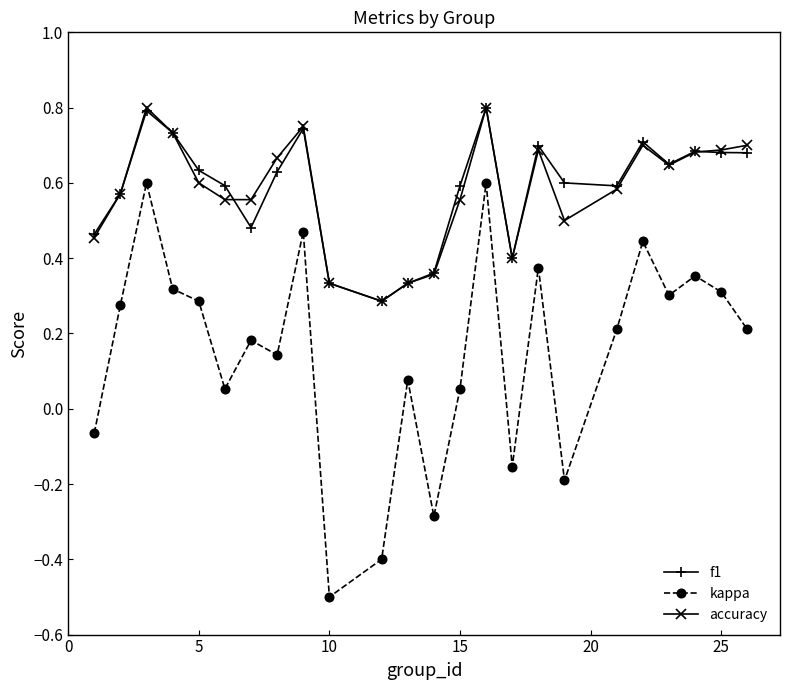

Count the accuracy values in the range 0 to 1.

24